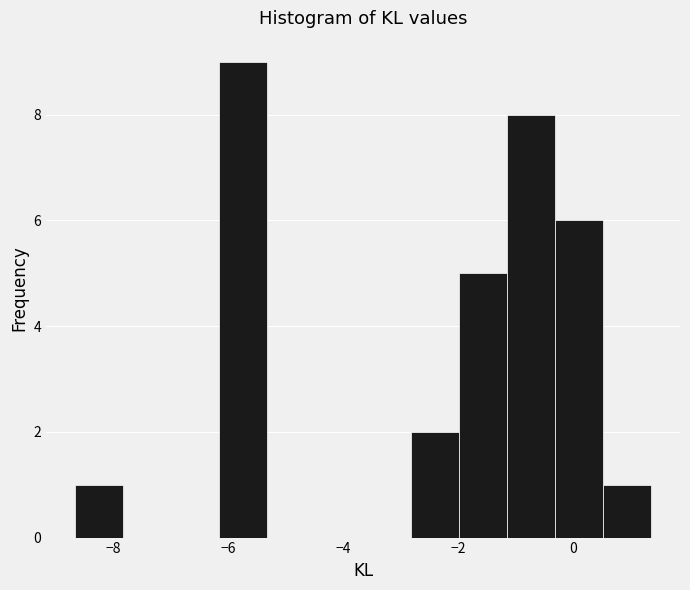

Reading left to right, list every bar in this chart as the range it spans on the x-axis followed by its height. Neither the bar edges nor the heights are printed on the chart, so give them approximately, as read against the axes.

-8.6 to -7.8: 1
-7.8 to -7.0: 0
-7.0 to -6.2: 0
-6.2 to -5.4: 9
-5.4 to -4.4: 0
-4.4 to -3.6: 0
-3.6 to -2.8: 0
-2.8 to -2.0: 2
-2.0 to -1.2: 5
-1.2 to -0.4: 8
-0.4 to 0.6: 6
0.6 to 1.4: 1